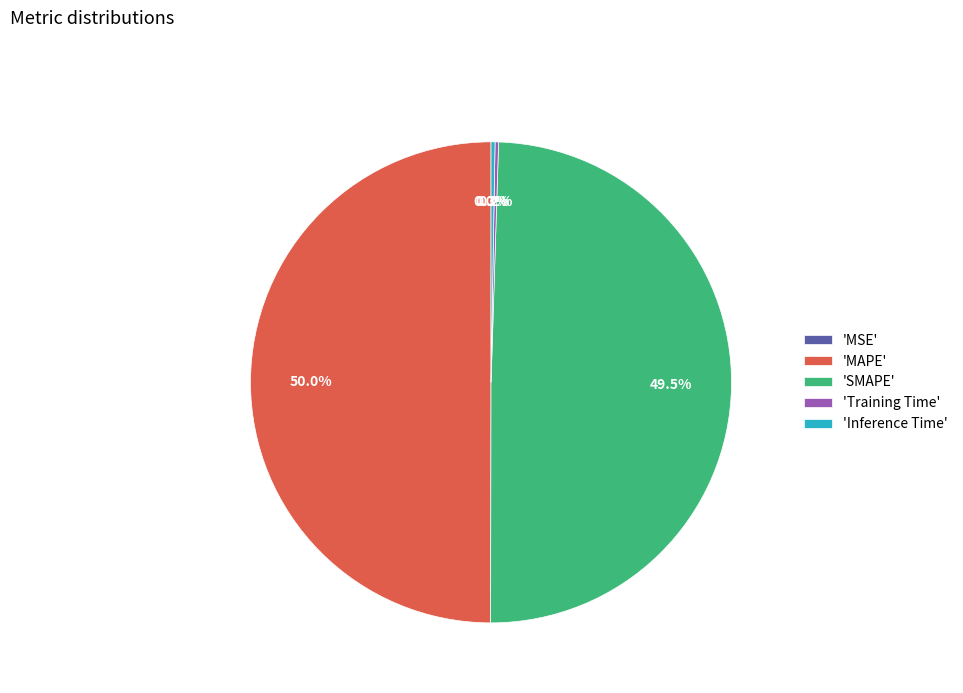

Does 'SMAPE' represent more than half of the total?

No